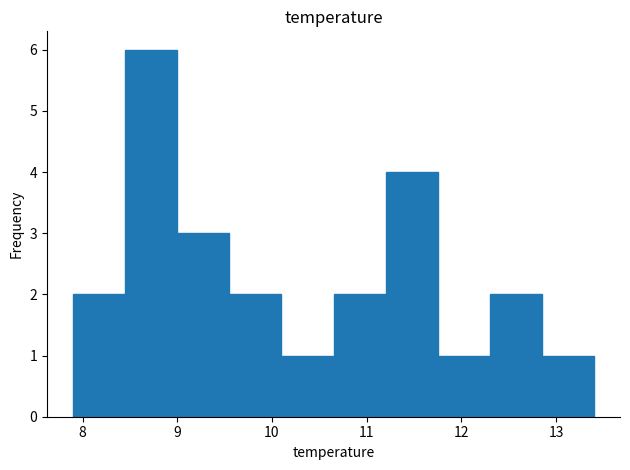

What is the height of the bar covering 10.65 to 11.20 on the x-axis? Neither the bar edges nor the heights are printed on the chart, so give them approximately, as read against the axes.

2